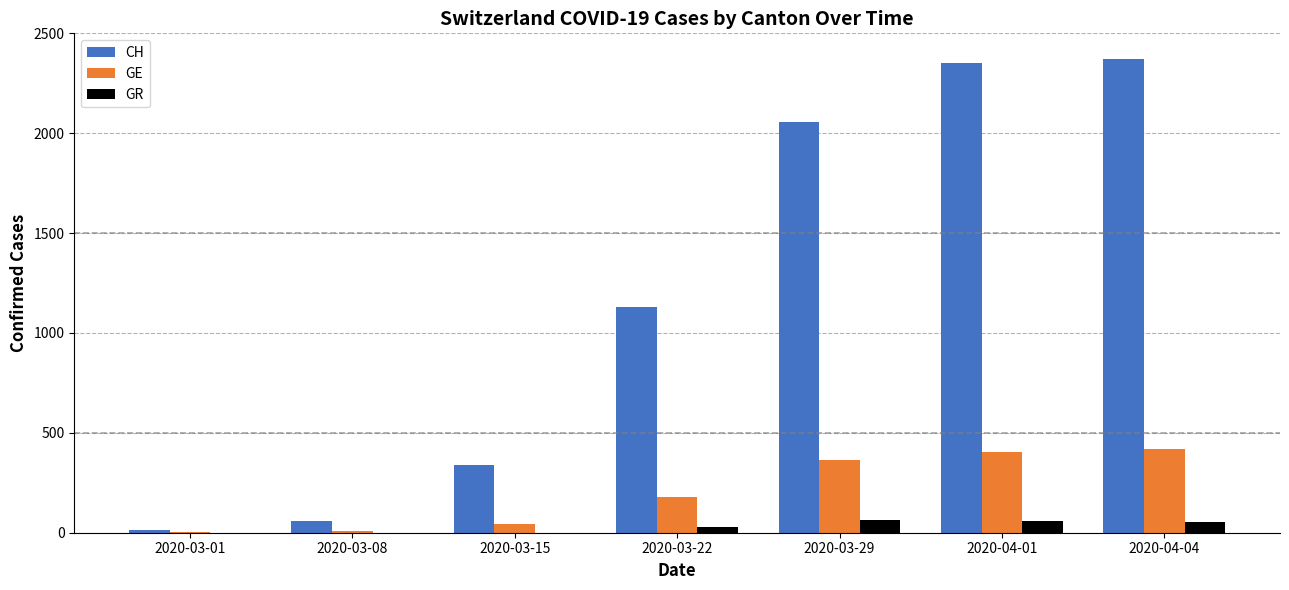

True or false: GR has a value of 0 at 2020-03-01.

True